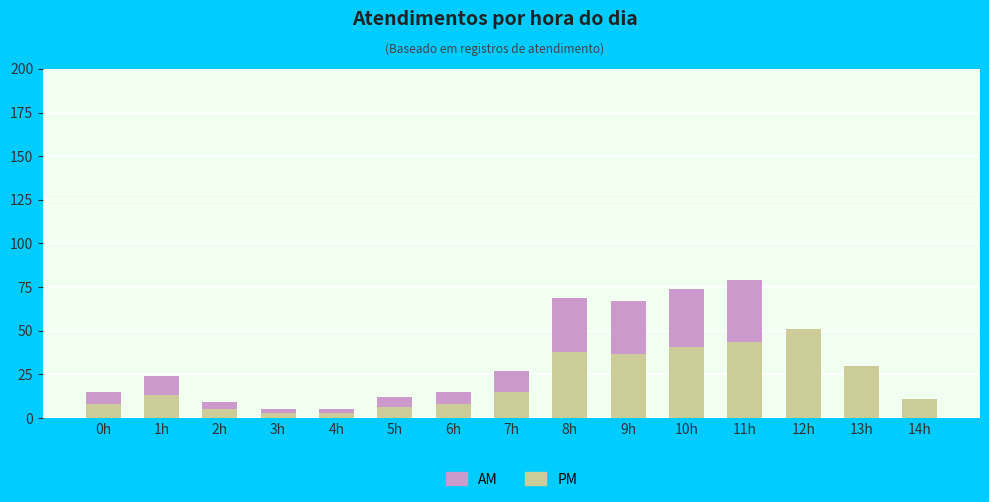

List the labels in order of value, largest first.

11h, 10h, 8h, 9h, 12h, 13h, 7h, 1h, 0h, 6h, 5h, 14h, 2h, 3h, 4h